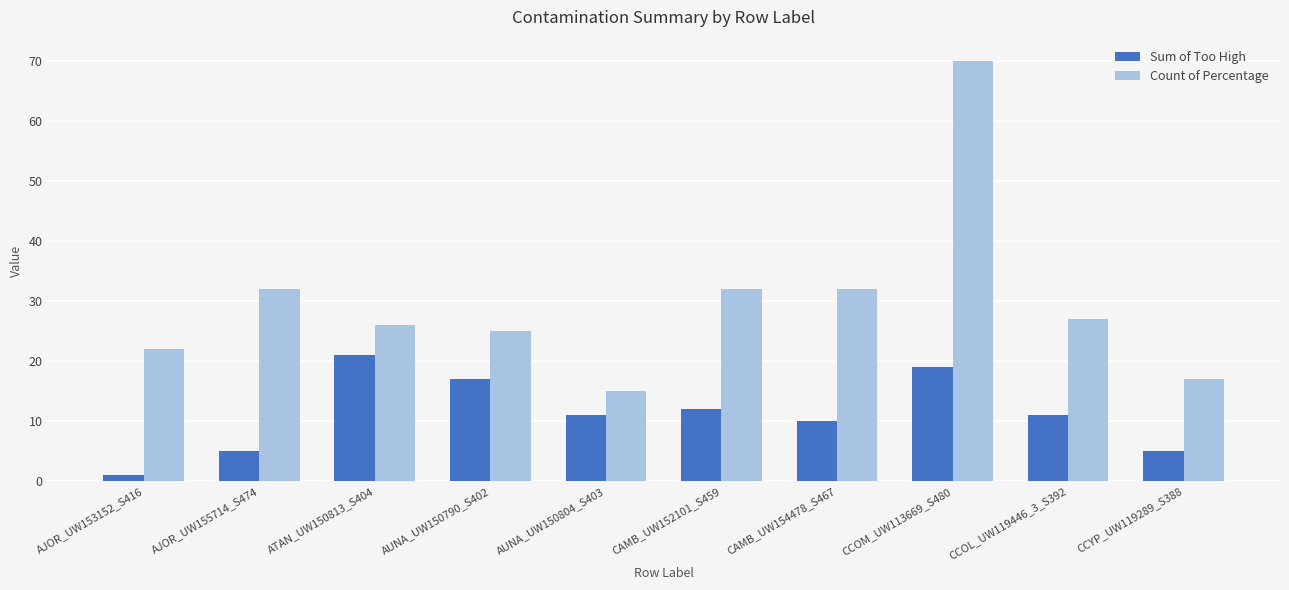

List the series in order of their peak value, highest first.

Count of Percentage, Sum of Too High